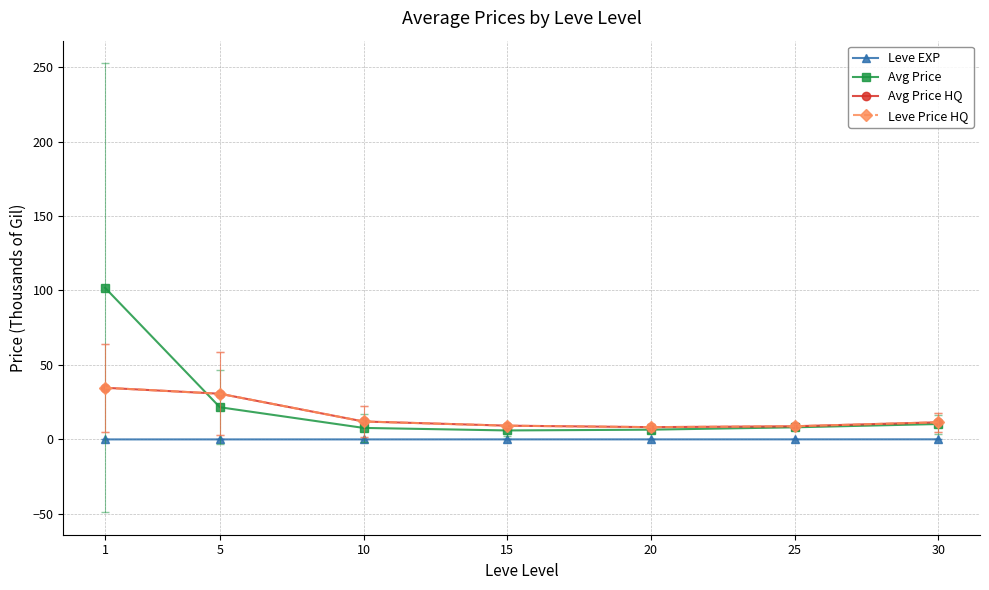

Between 5 and 10, which series saw the biggest shift?

Avg Price HQ